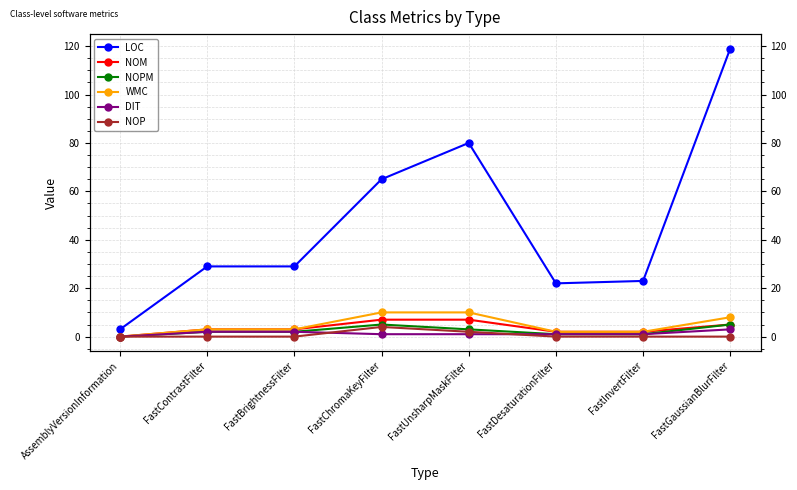

What is the sum of all LOC values?

370